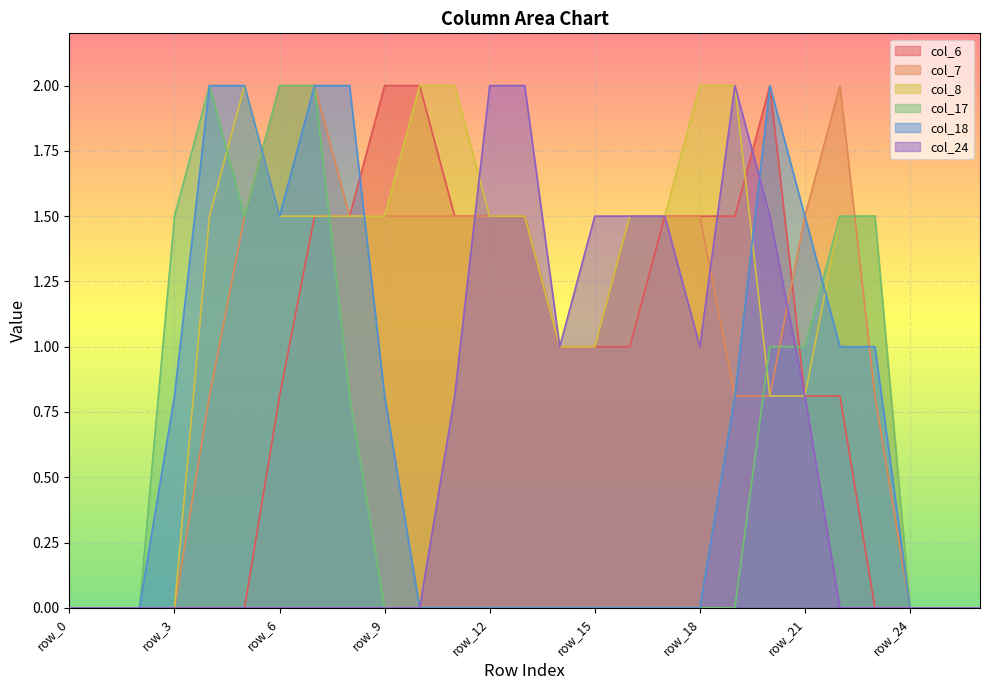

Is the value of col_24 at row_10 greater than the value of col_17 at row_15?

No